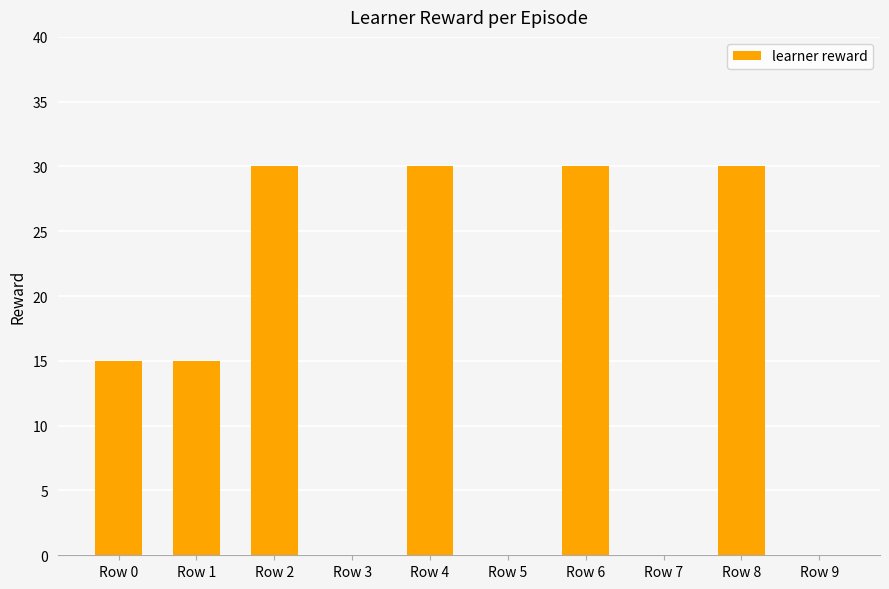

What is the maximum value shown in the chart?

30